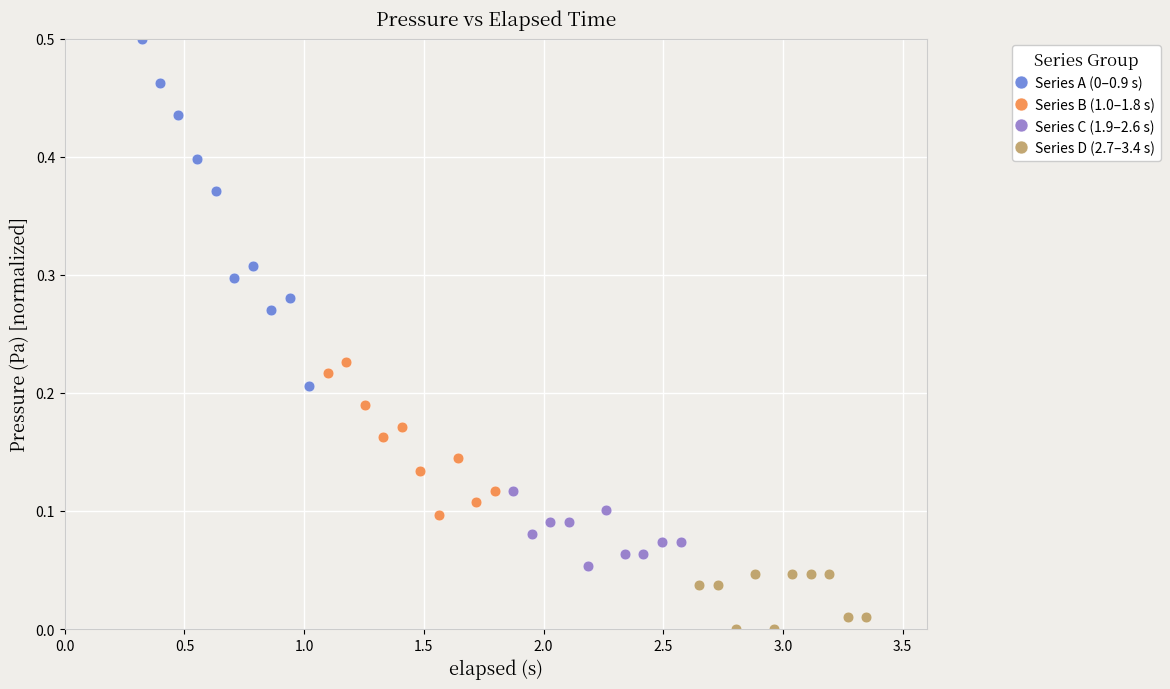

Which series contains the lowest Y value?

Series D (2.7–3.4 s)